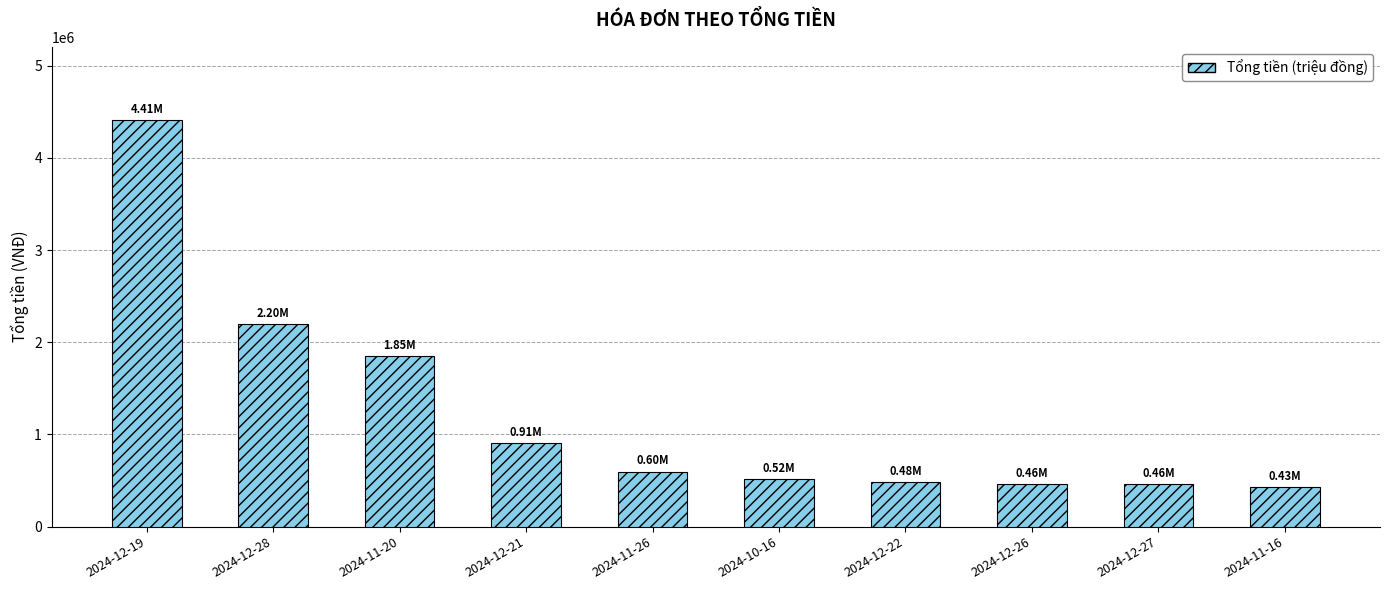

What is the label of the 4th bar from the left?

2024-12-21